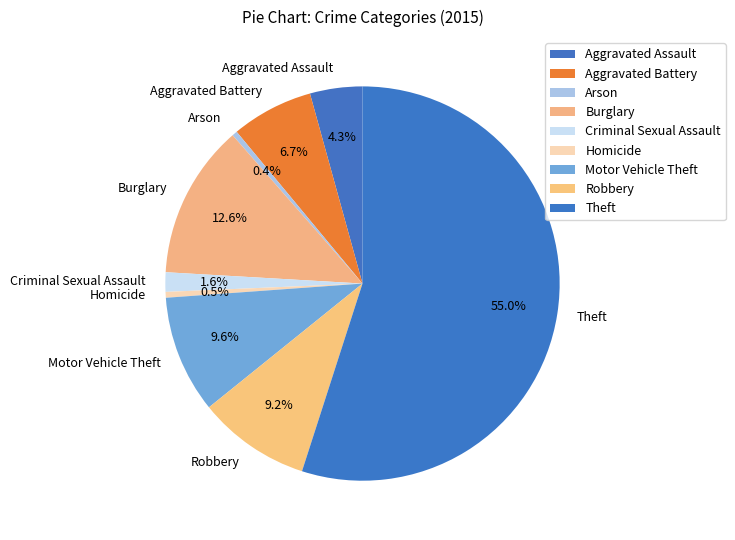

How much of the chart is everything except Burglary?

87.4%